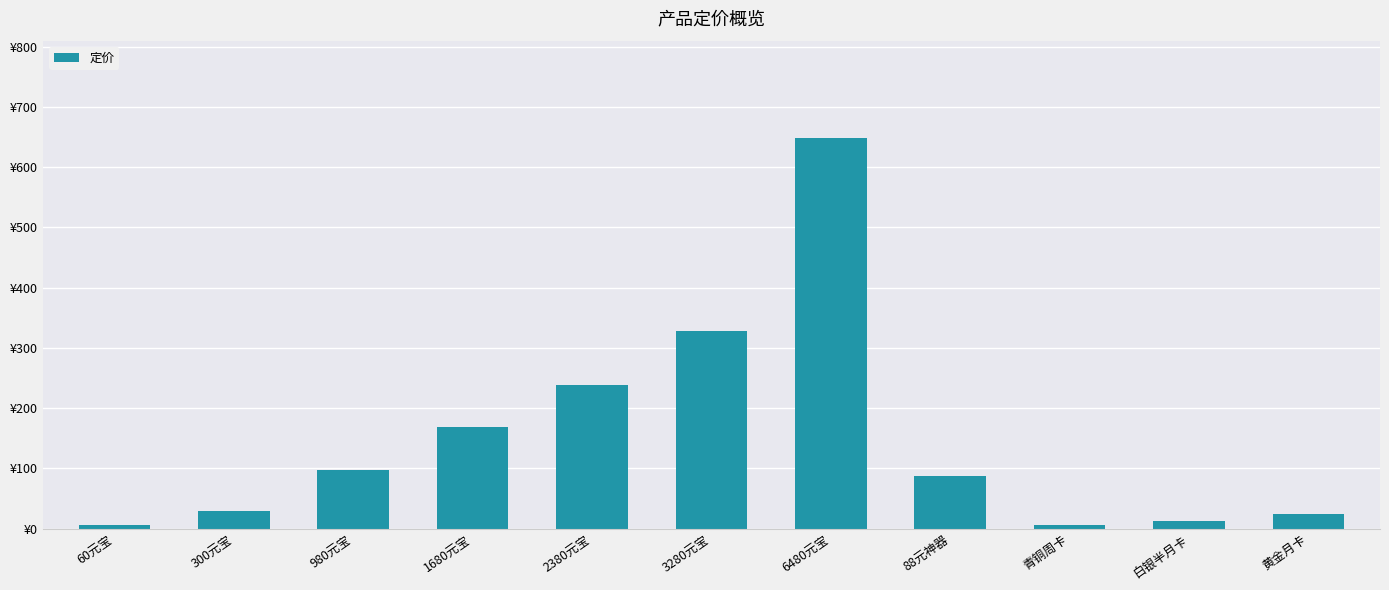

List the labels in order of value, largest first.

6480元宝, 3280元宝, 2380元宝, 1680元宝, 980元宝, 88元神器, 300元宝, 黄金月卡, 白银半月卡, 60元宝, 青铜周卡